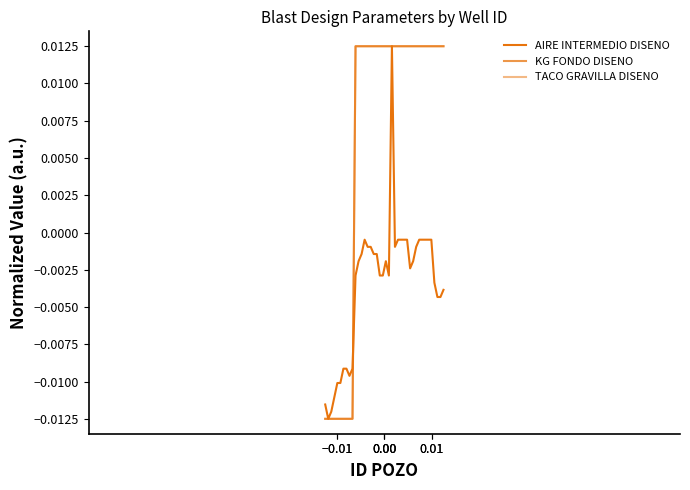

True or false: TACO GRAVILLA DISENO and KG FONDO DISENO intersect in this chart.

False